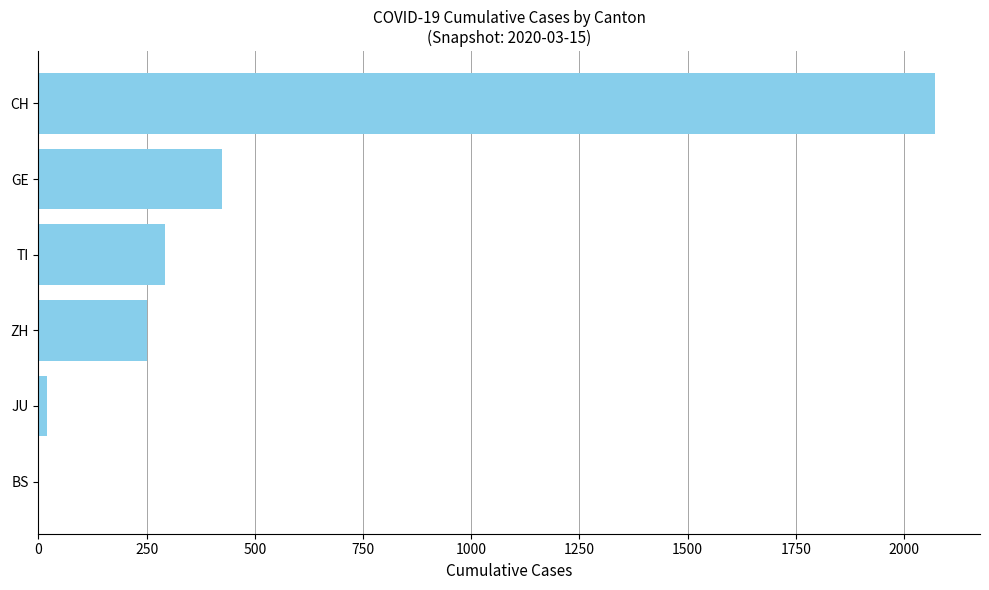

Reading bottom to top, extract all data points from this chart.

BS=0	JU=19	ZH=250	TI=293	GE=423	CH=2072